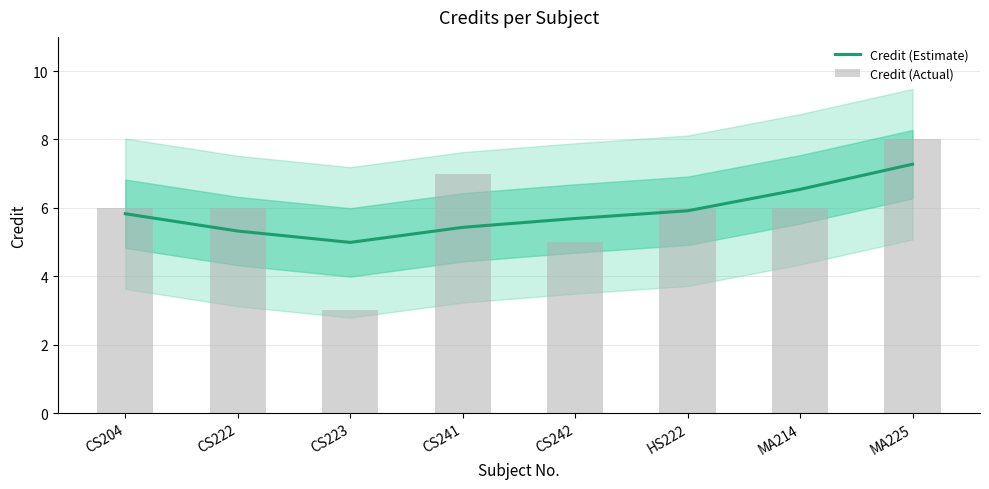

What is the total value across all series at HS222?

11.9